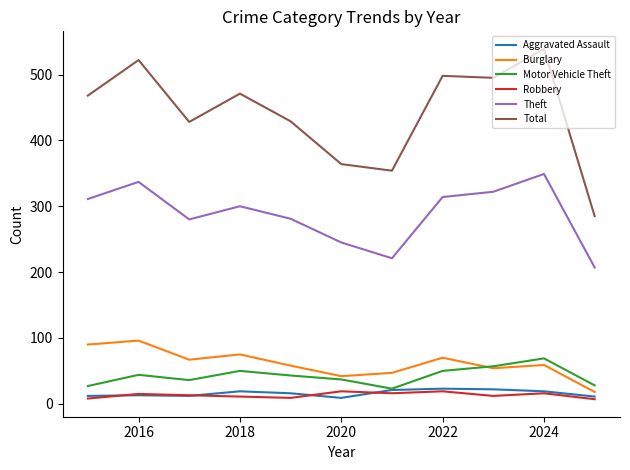

Which series has the widest spread of values?

Total